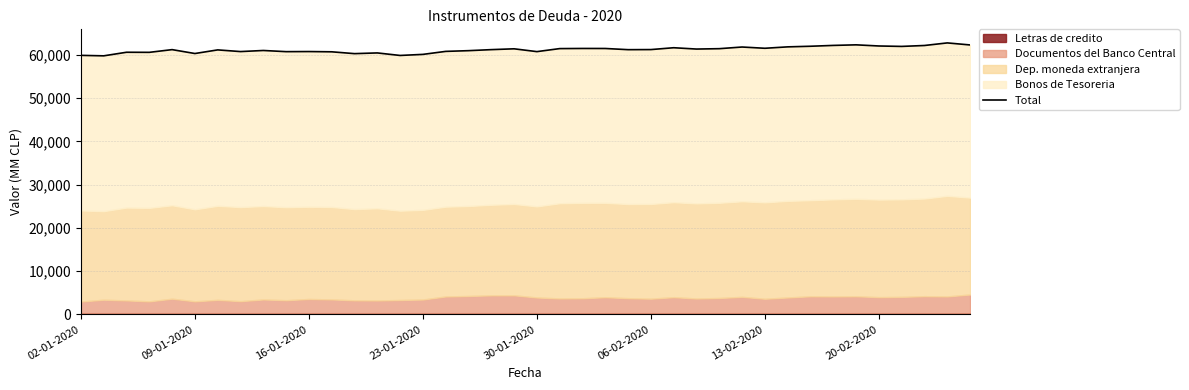

The chart shows a value of 108861 at 30-01-2020. True or false?

False